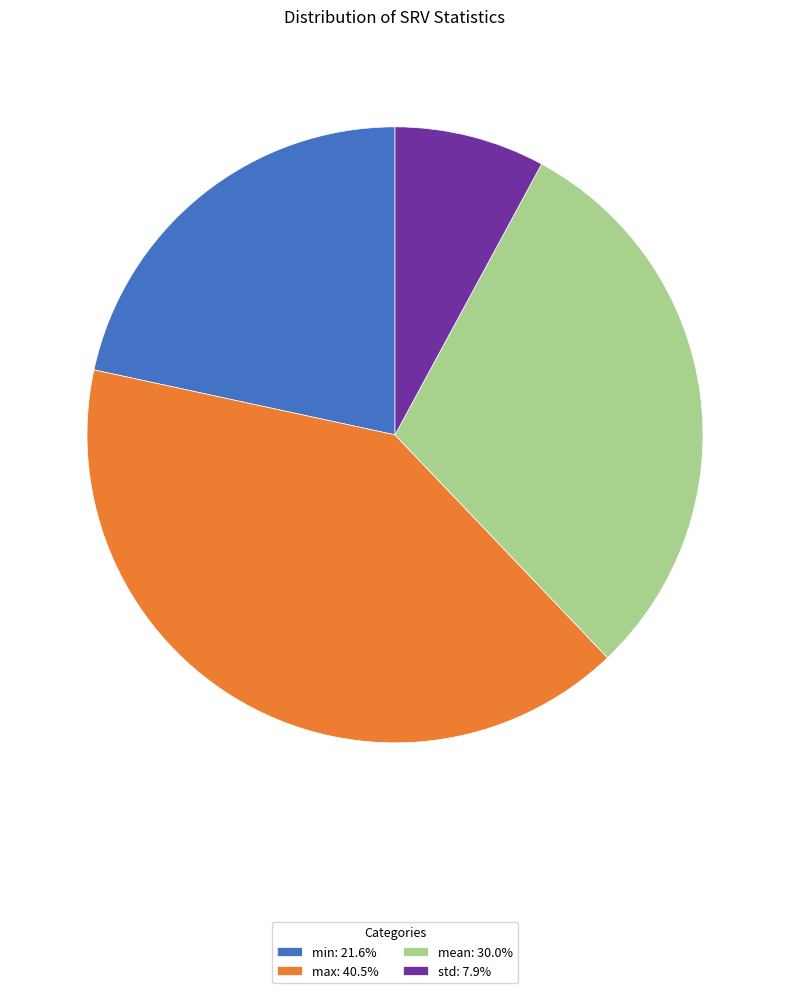

Which slice is the largest?

max